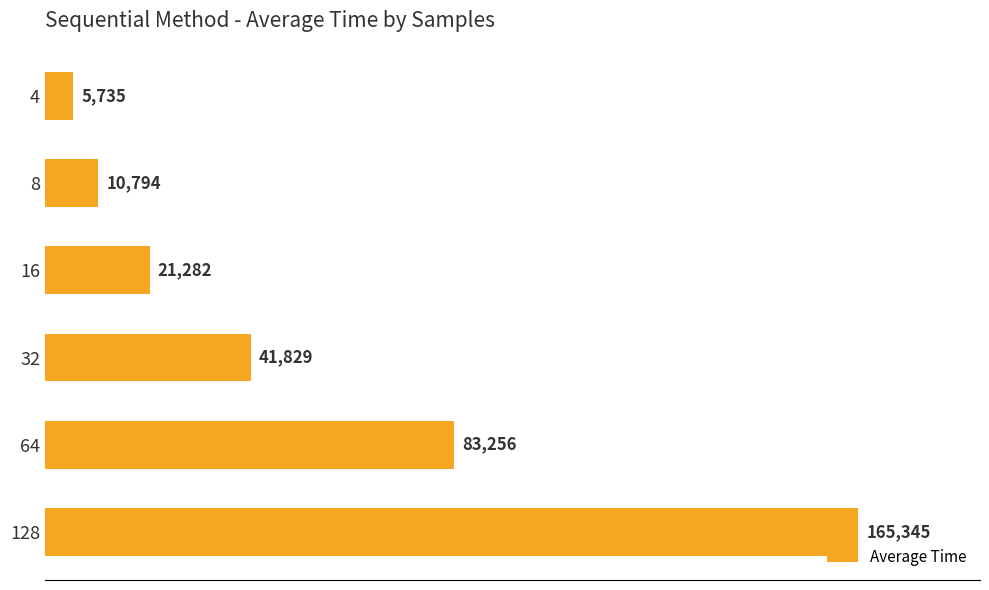

Rank the categories by value from lowest to highest.

4, 8, 16, 32, 64, 128